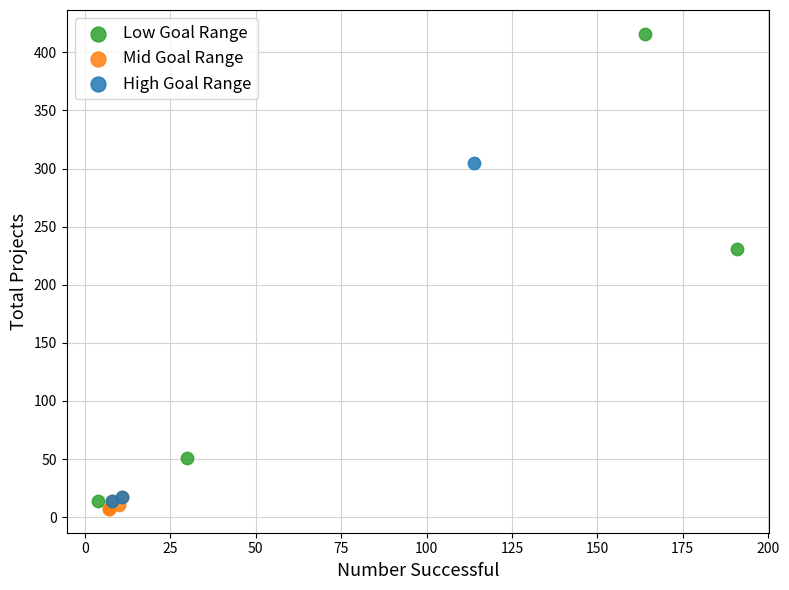

Which series has the largest Y range (max minus min)?

Low Goal Range